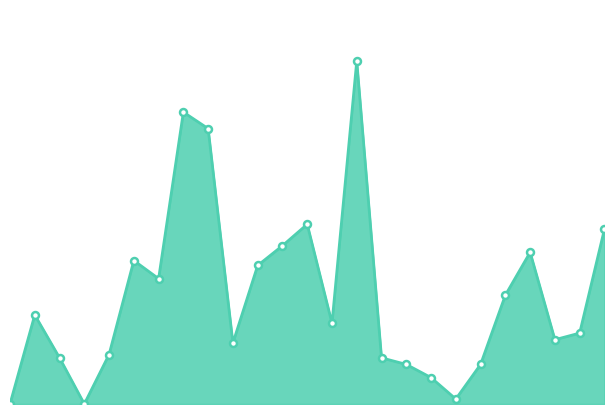

Which label corresponds to the largest value in the chart?

2020-09-14